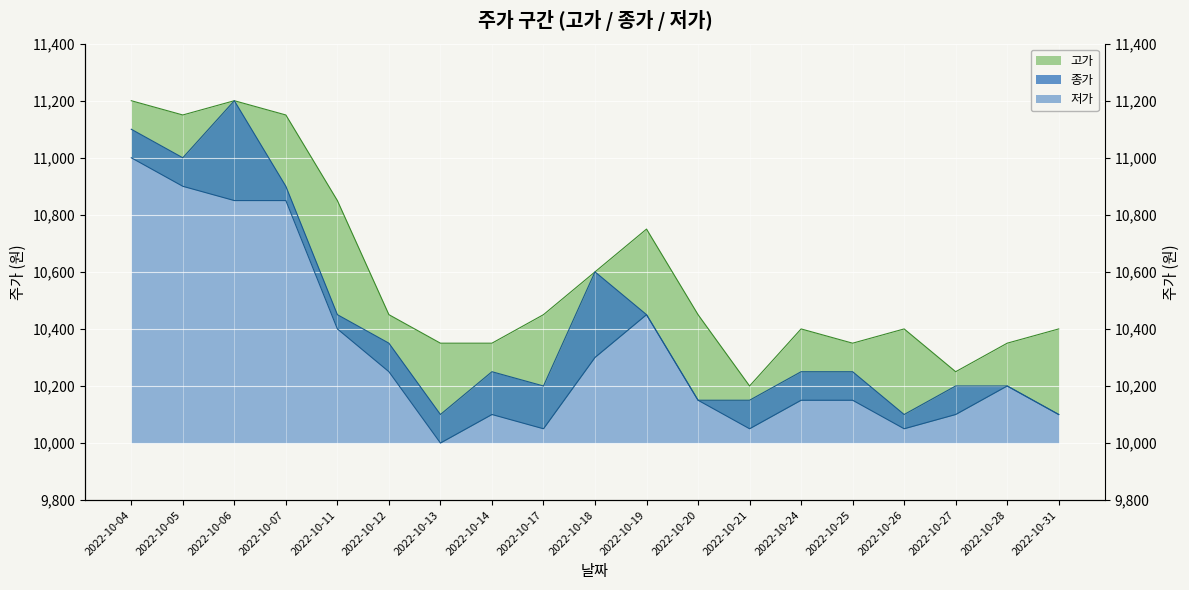

Which category has the lowest value in the 종가 series?

2022-10-13